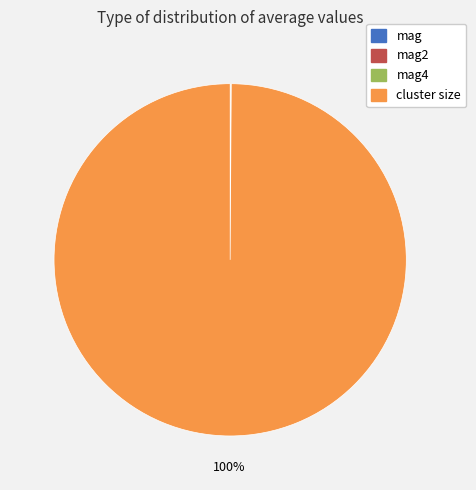

To the nearest percent, what is the difference between the largest and smallest slice percentages?

100%